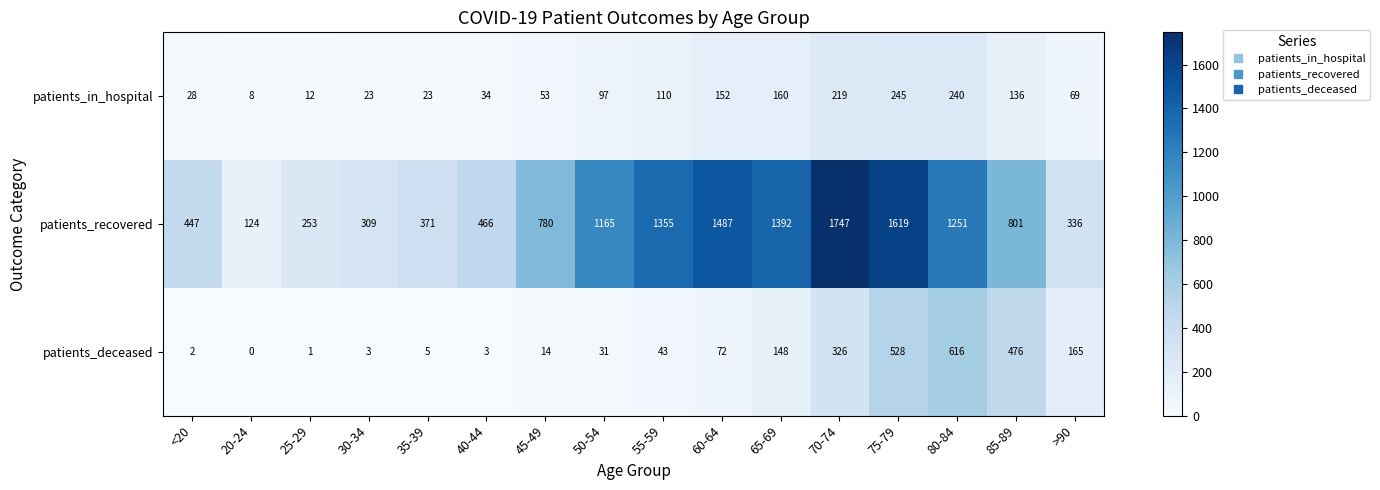

How many distinct data groups are displayed?

3